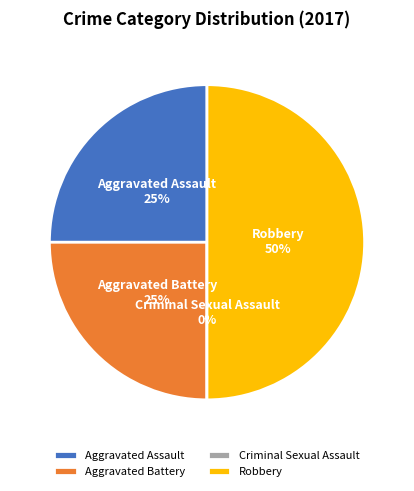

Is there any slice that represents more than half of the pie?

No